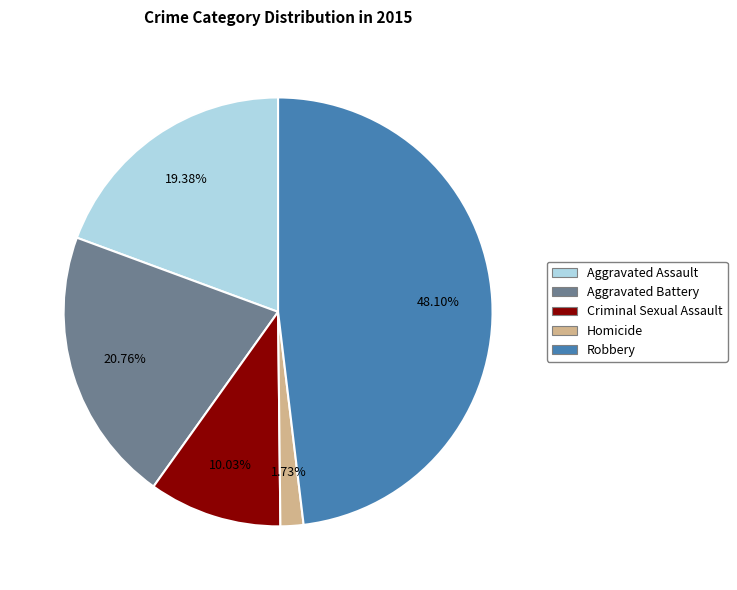

Is it true that Aggravated Battery is 28% of the pie?

False